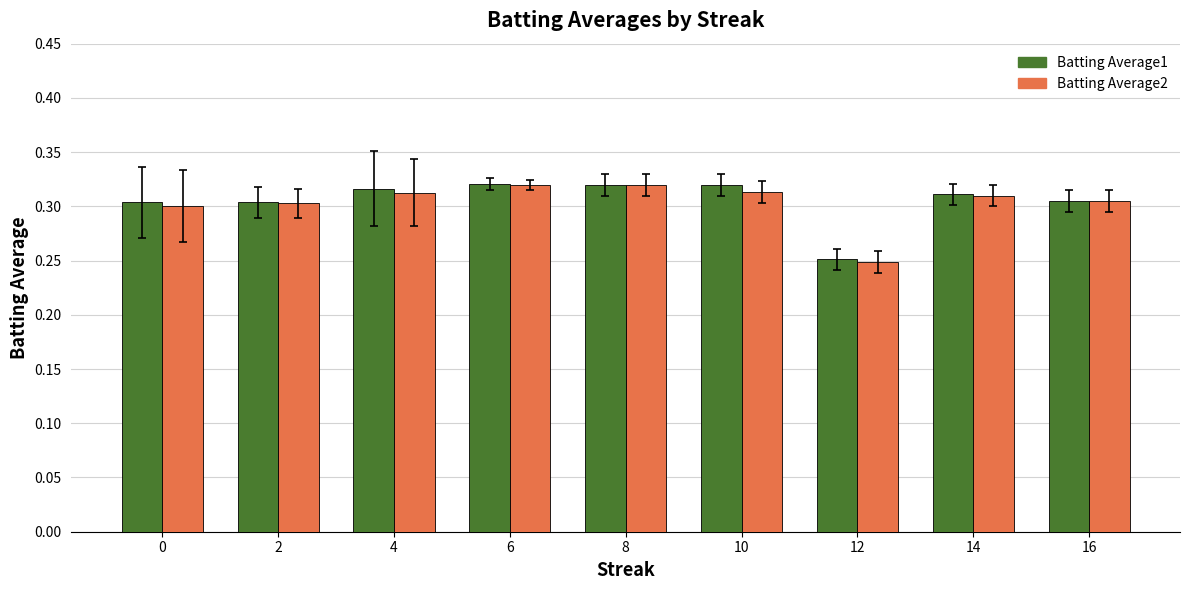

Which series has the largest range (max minus min)?

Batting Average2